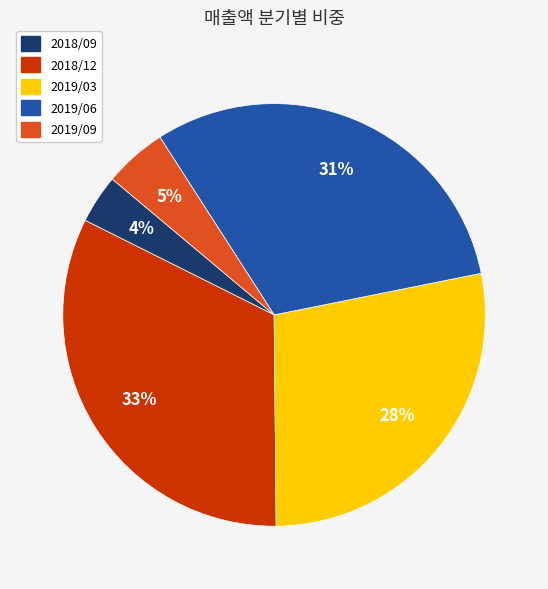

Is 2019/09 the majority of the pie?

No